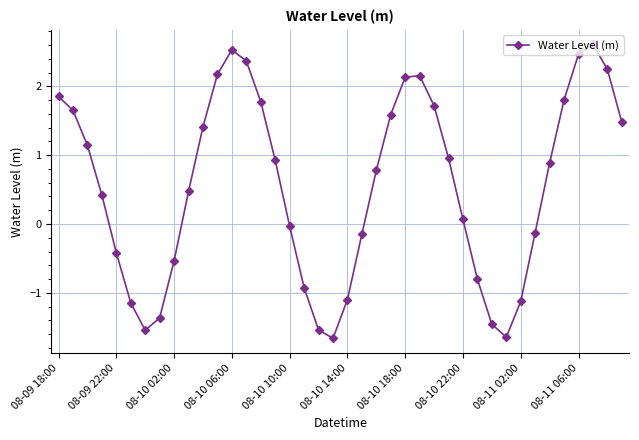

What is the difference between the second highest and second lowest values?

4.2